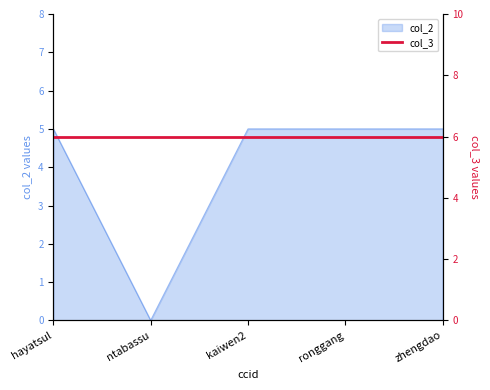

Reading left to right, list all the values displayed in this chart.

hayatsul=5	ntabassu=0	kaiwen2=5	ronggang=5	zhengdao=5